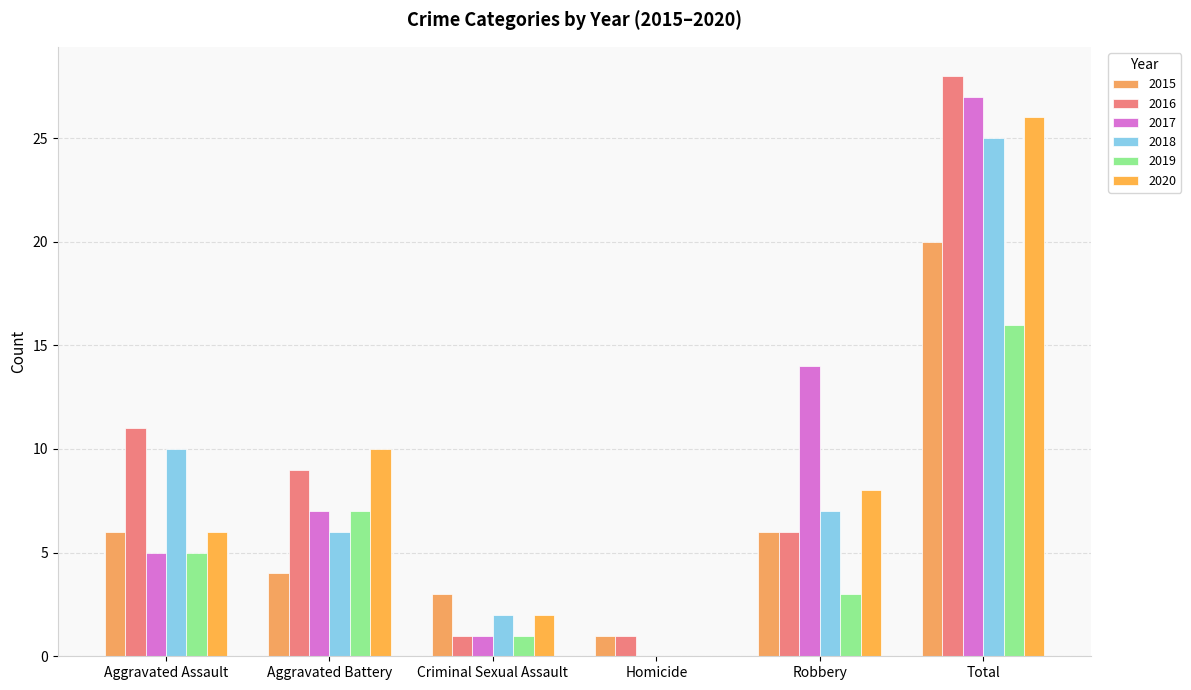

Are the bars horizontal?

No